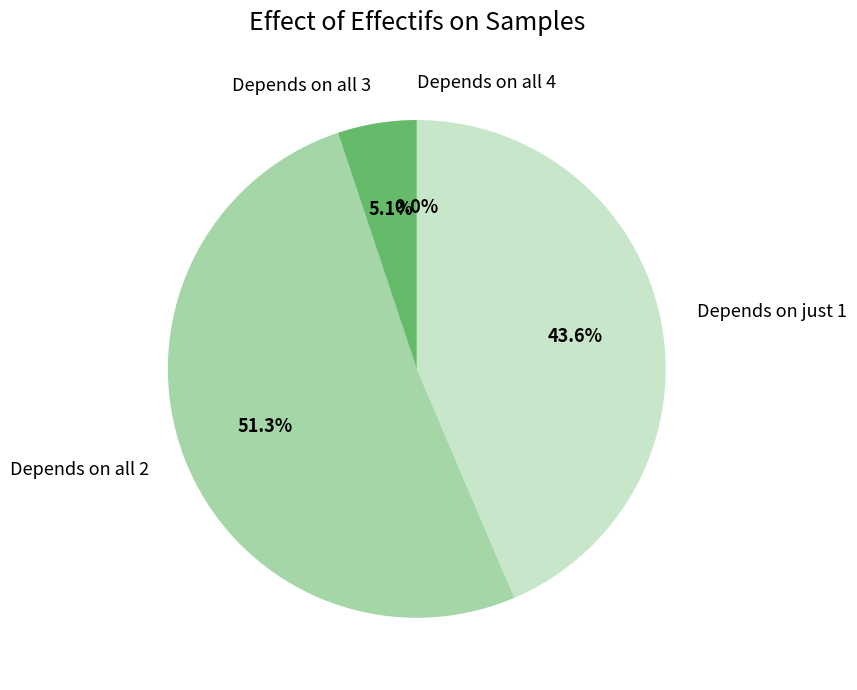

Is 65 the majority of the pie?

No